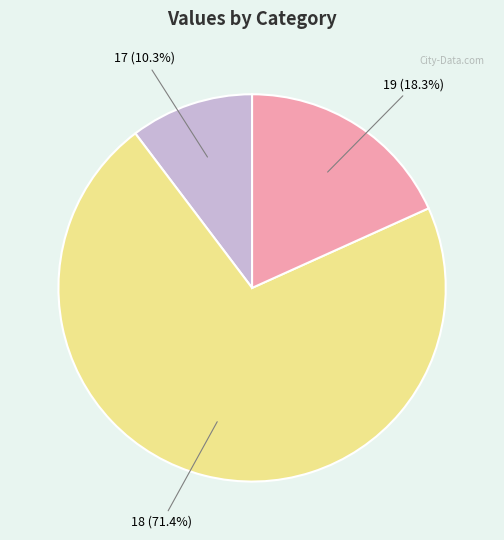

How much of the chart is everything except 18?

28.6%